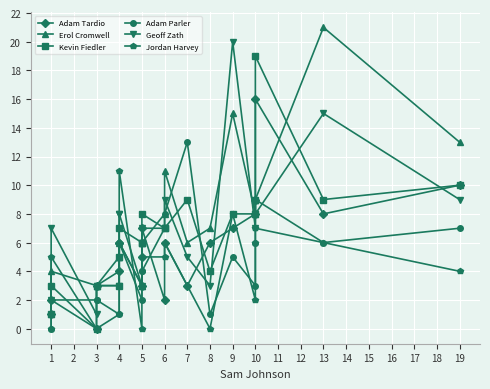

Is it true that Geoff Zath equals 25 at 13?

False